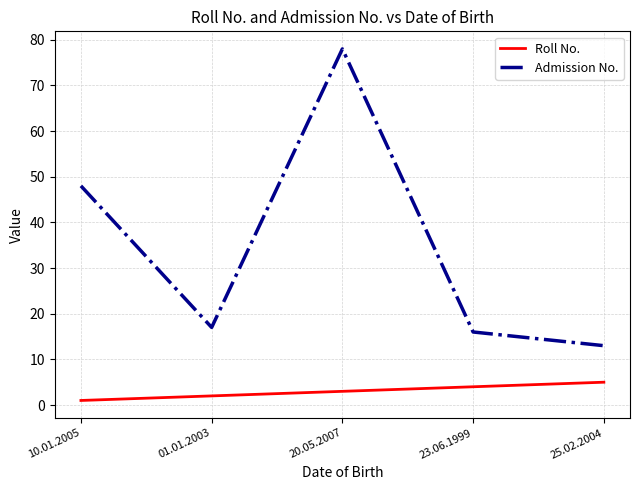

Does the chart have visible grid lines?

Yes